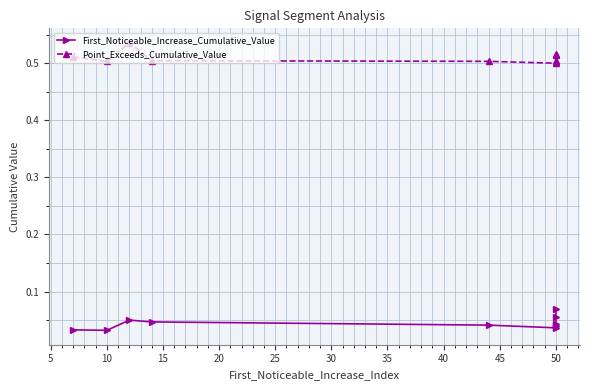

Between 10 and 50, which series saw the biggest shift?

First_Noticeable_Increase_Cumulative_Value